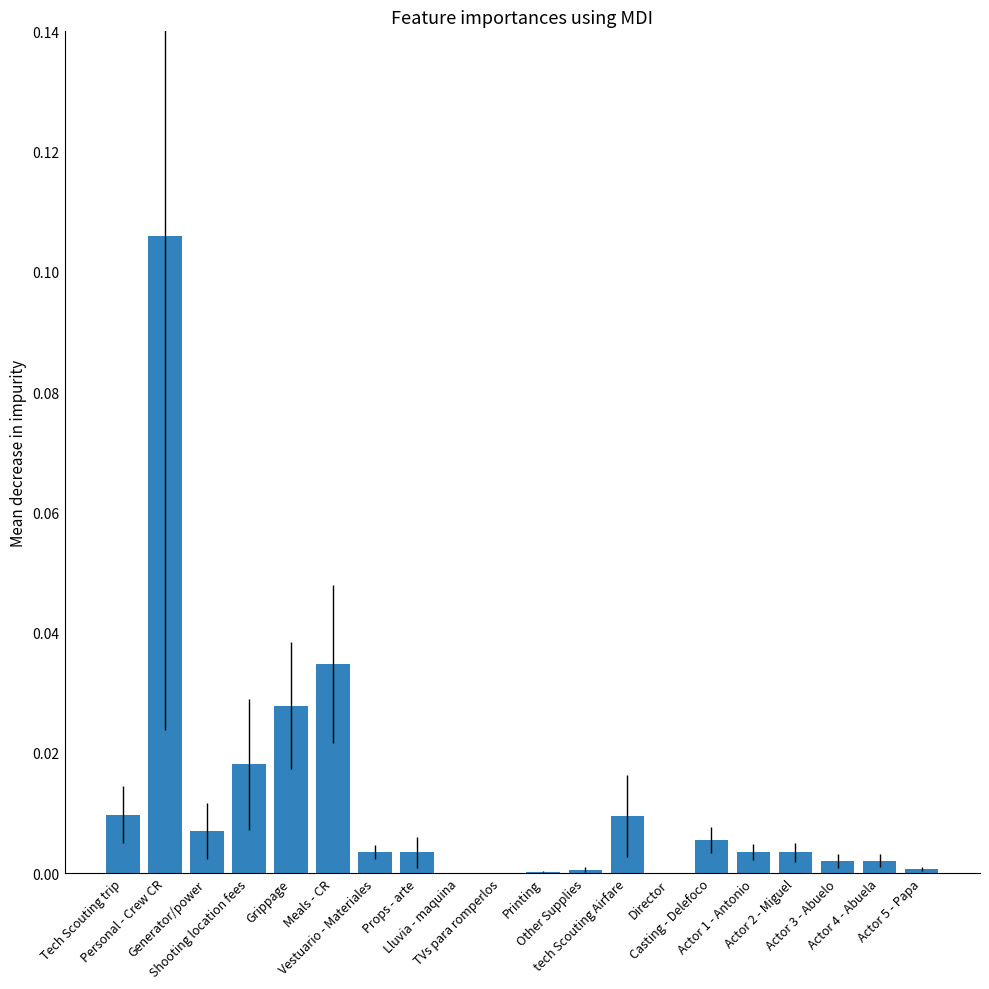

How many categories are shown in the chart?

20